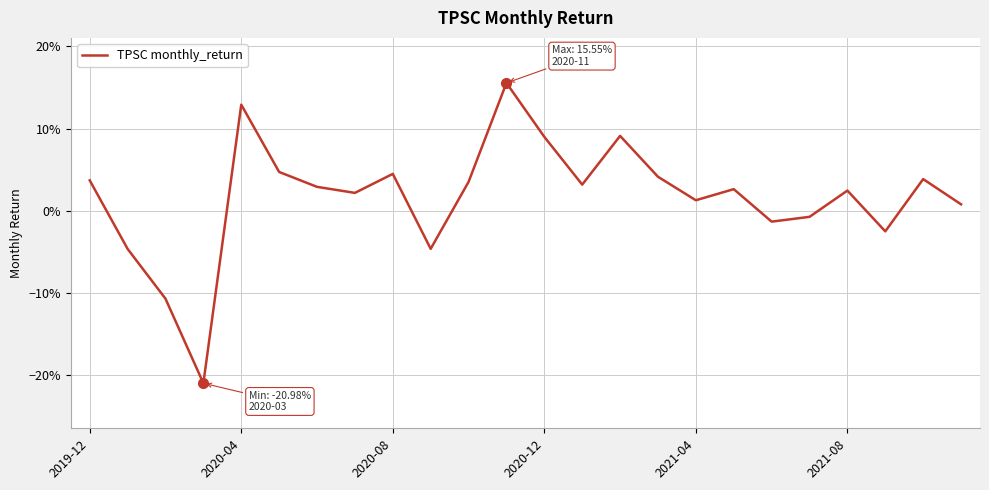

What is the label of the 15th point from the right?

9